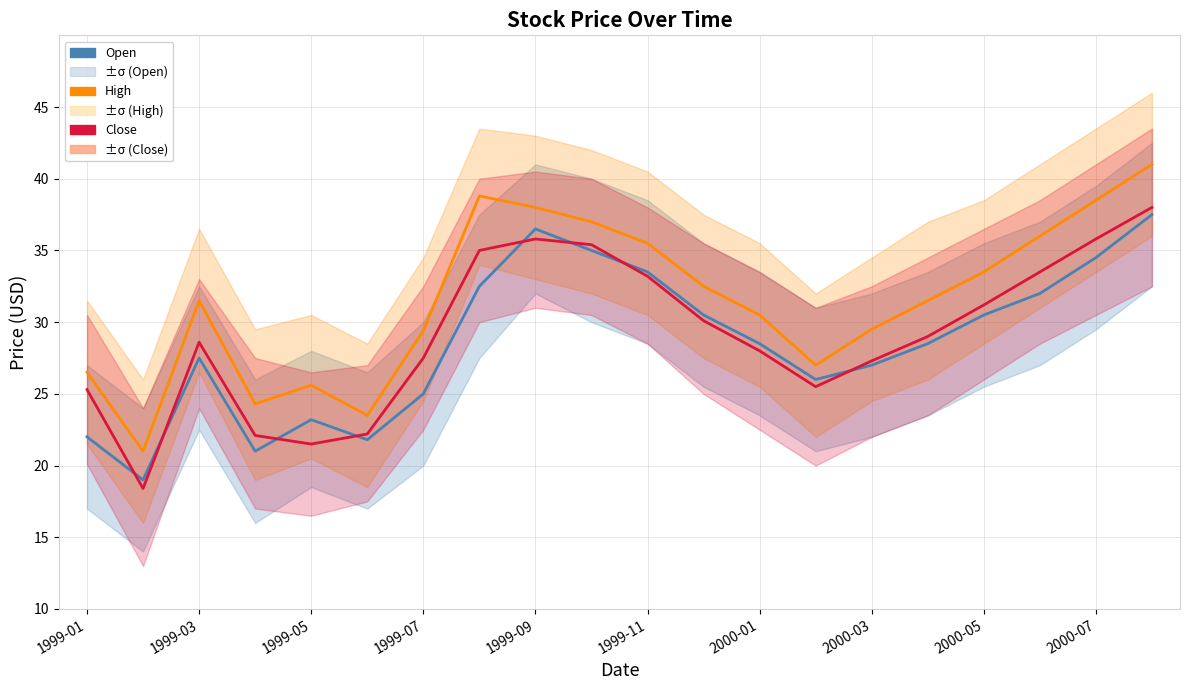

Reading left to right, what are all the values shown in this chart?

Open: 22.0	19.0	27.5	21.0	23.2	21.8	25.0	32.5	36.5	35.0	33.5	30.5	28.5	26.0	27.0	28.5	30.5	32.0	34.5	37.5
High: 26.5	21.0	31.5	24.3	25.6	23.5	29.4	38.8	38.0	37.0	35.5	32.5	30.5	27.0	29.5	31.5	33.5	36.0	38.5	41.0
Close: 25.3	18.4	28.6	22.1	21.5	22.2	27.5	35.0	35.8	35.4	33.2	30.1	28.0	25.5	27.3	29.0	31.2	33.5	35.8	38.0